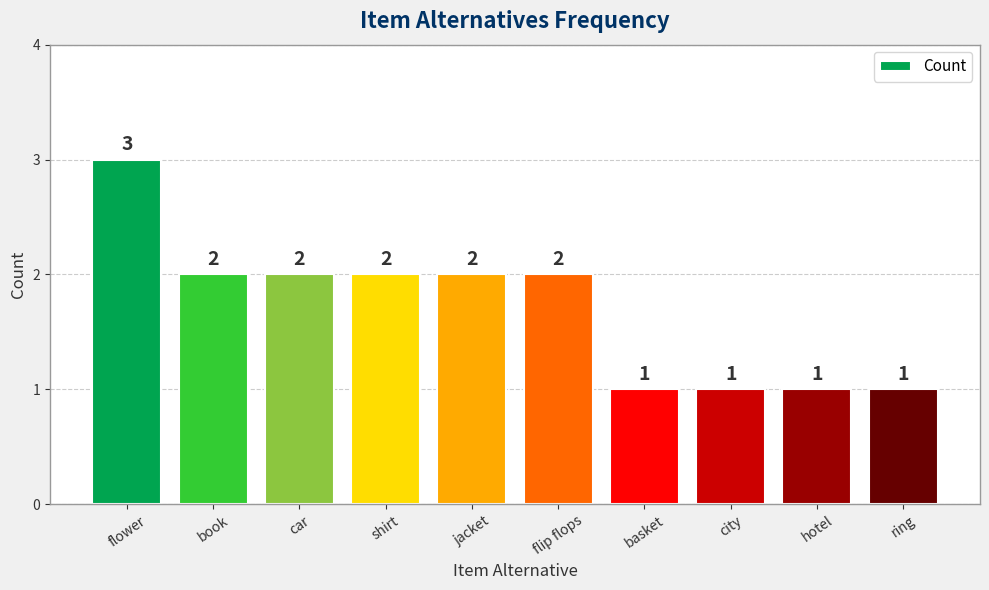

What is the average value?

2